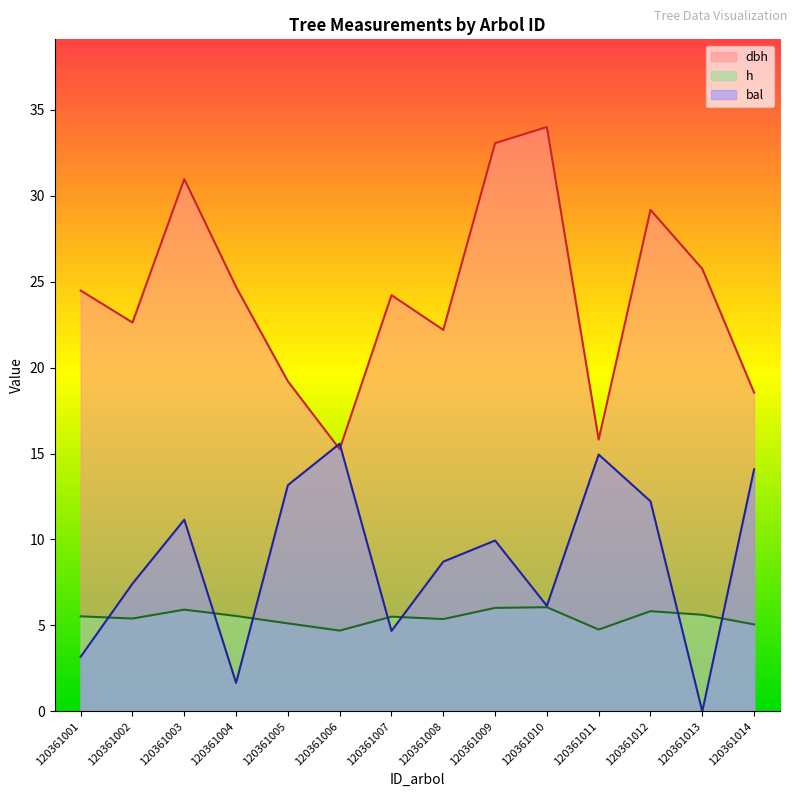

At which label does bal reach its peak?

120361006